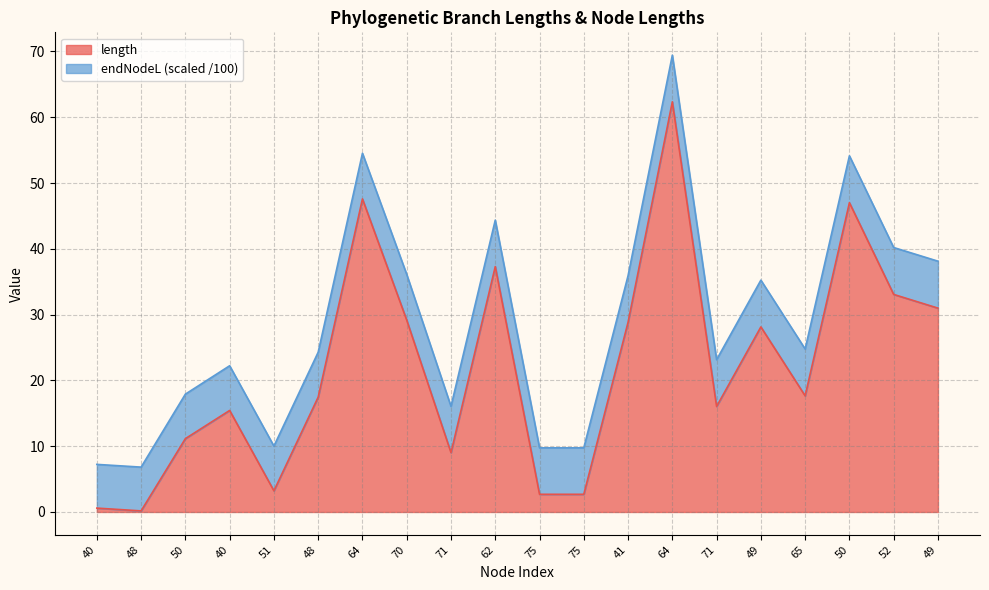

How many data points does each series have?

20